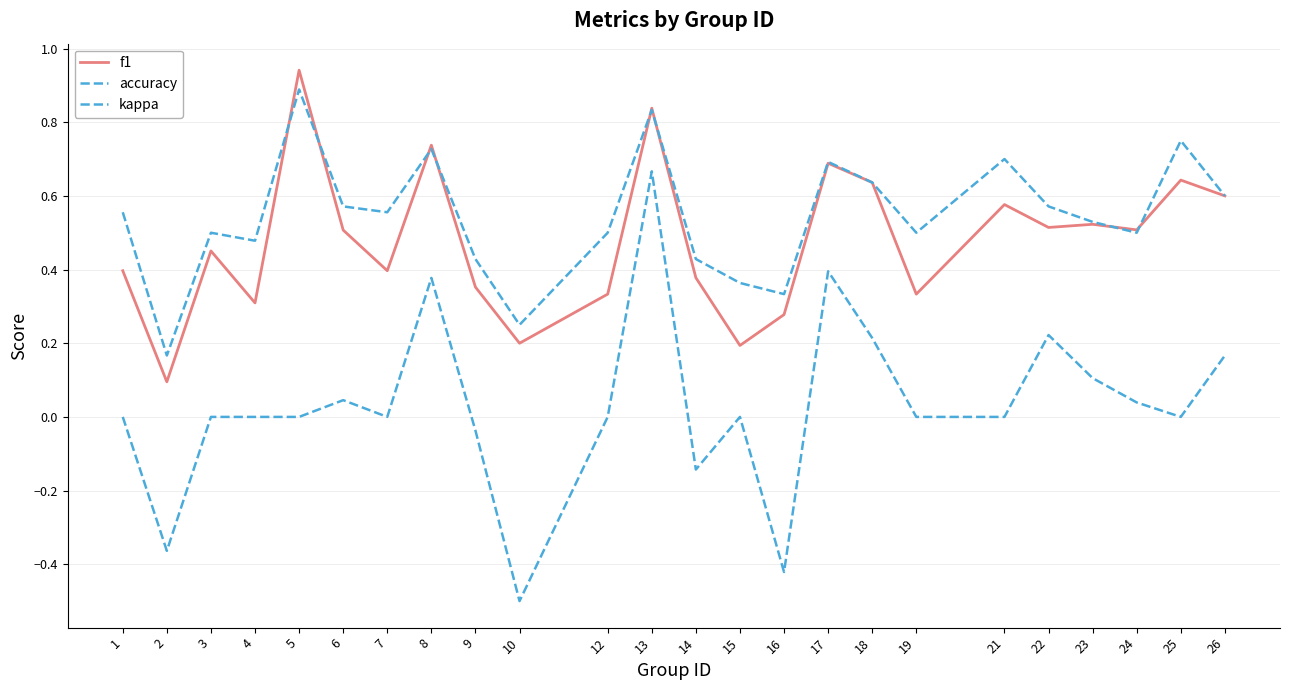

Does the chart display data point markers on the line(s)?

No